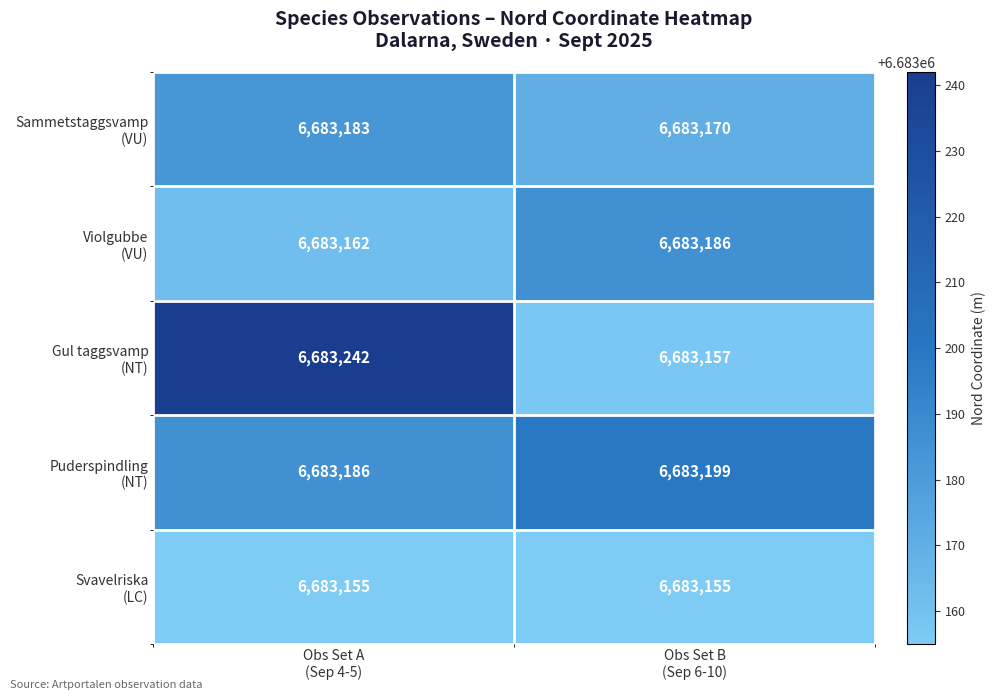

What is the smallest value displayed?

6683155